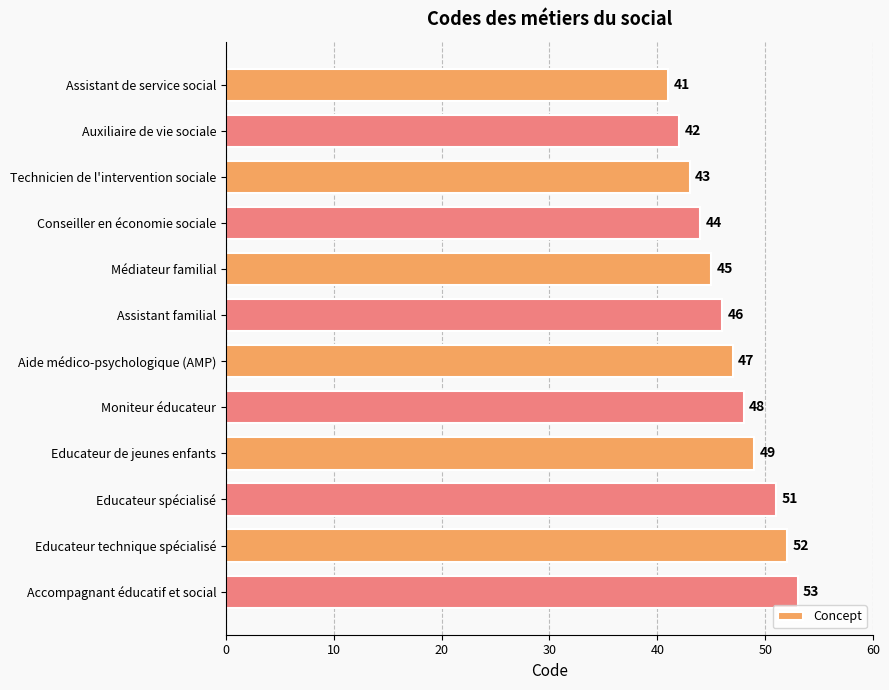

What position from the bottom is Accompagnant éducatif et social?

1